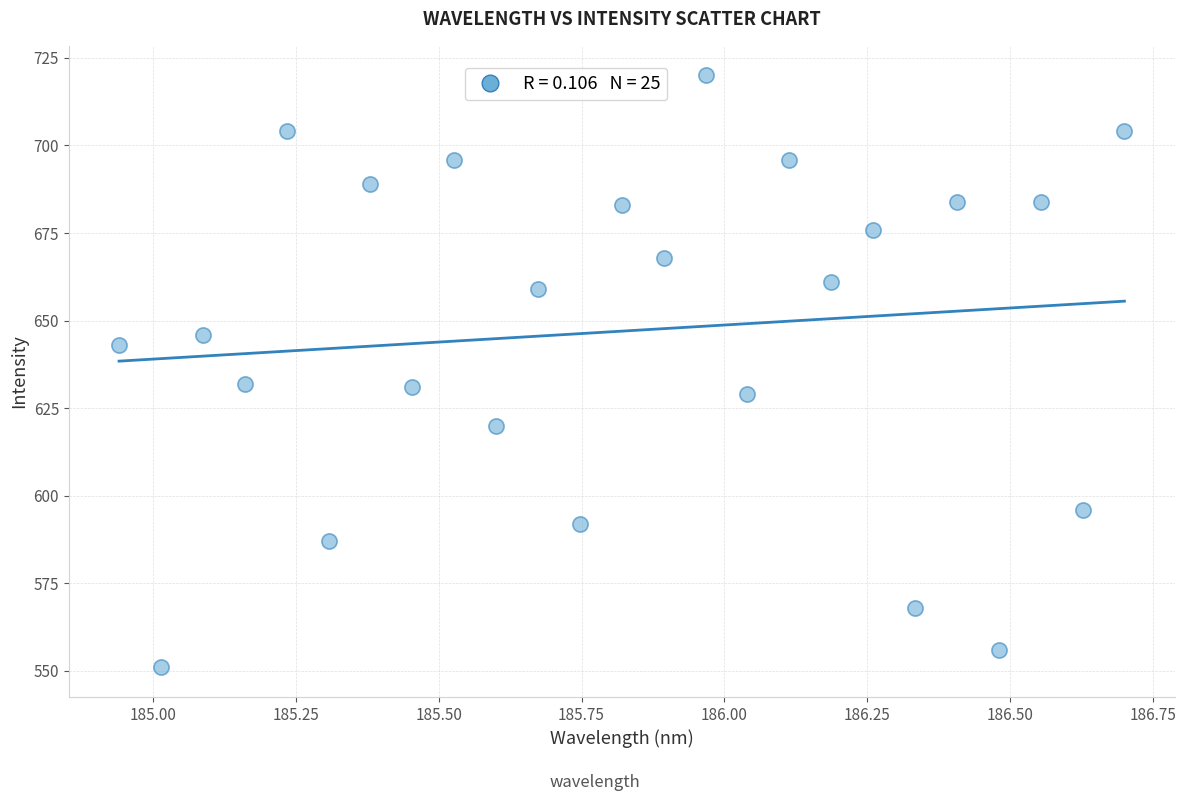

What is the range of Y values (max minus min)?

169